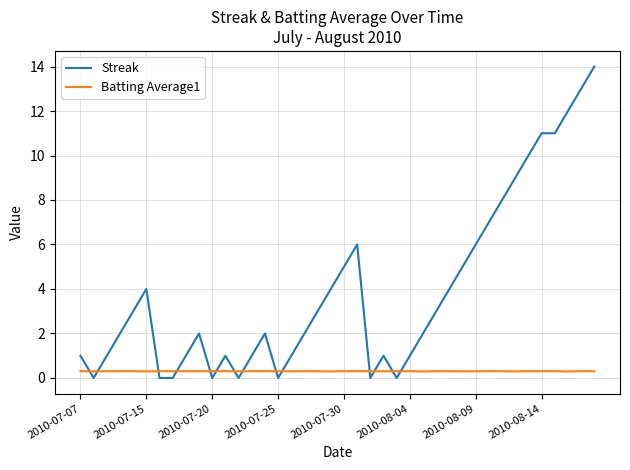

What are all the series names shown in the legend?

Streak, Batting Average1